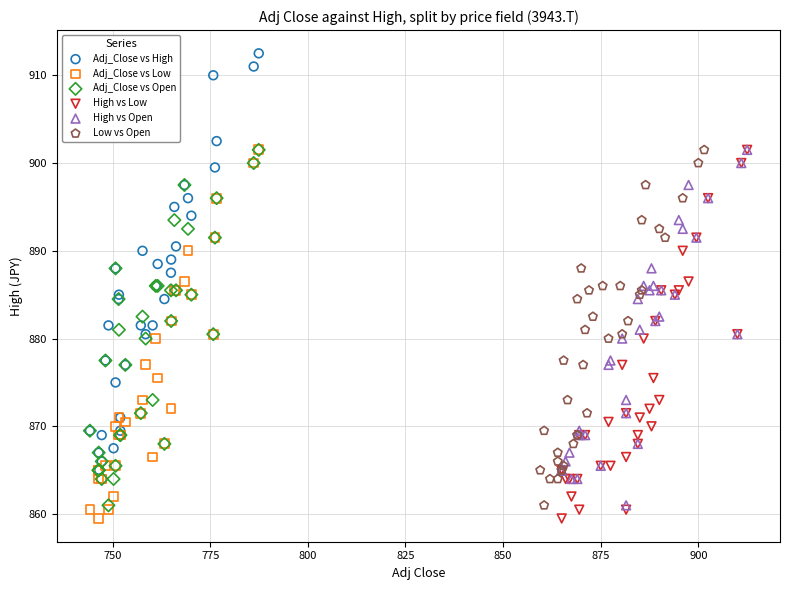

Which series contains the highest Y value?

Adj_Close vs High